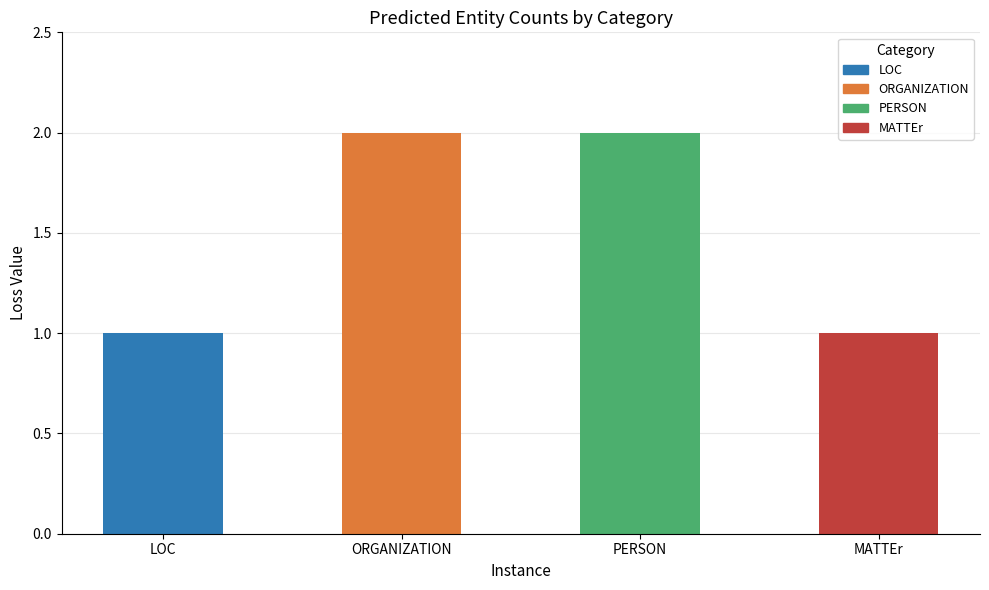

Reading left to right, transcribe all the data shown in this chart.

1	2	2	1